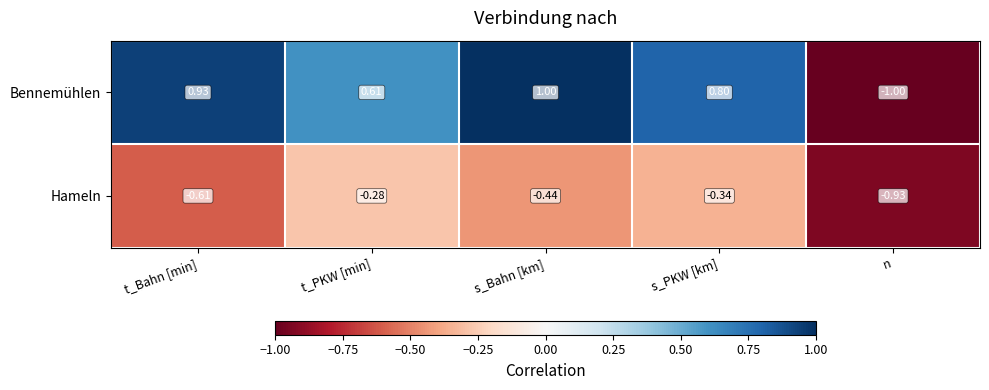

Rank the series by their average value, from highest to lowest.

Bennemühlen, Hameln